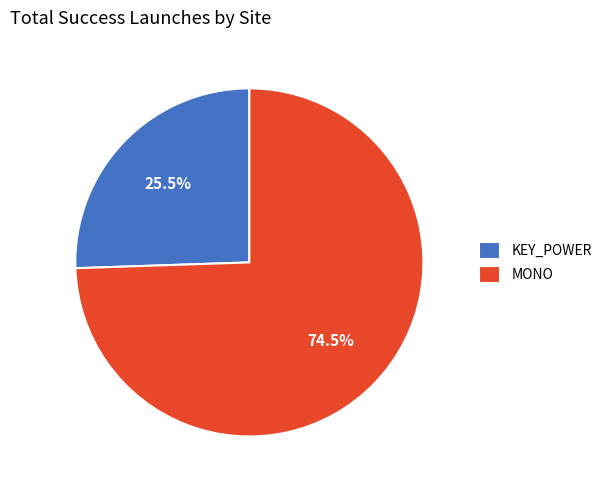

Do MONO and KEY_POWER together represent more than half of the pie?

Yes